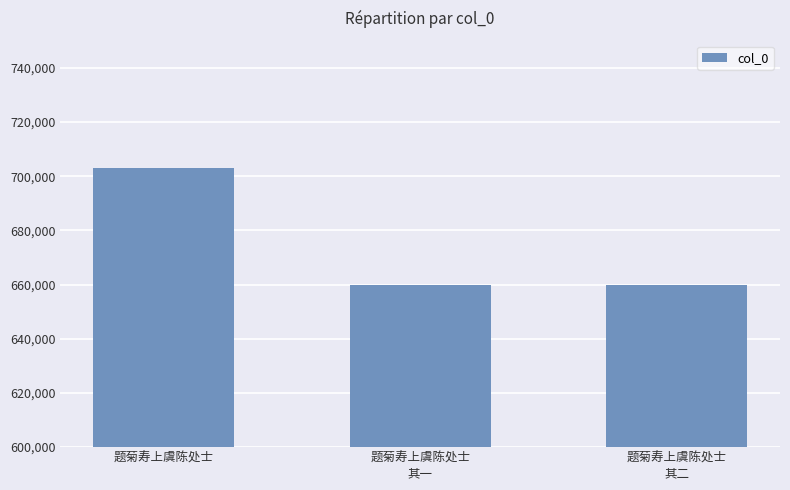

What is the value of the 1st bar from the left?

703045